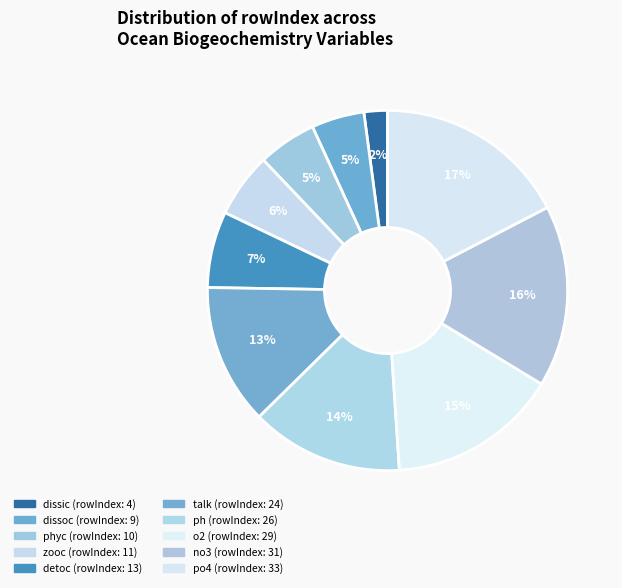

How many segments does this pie chart have?

10